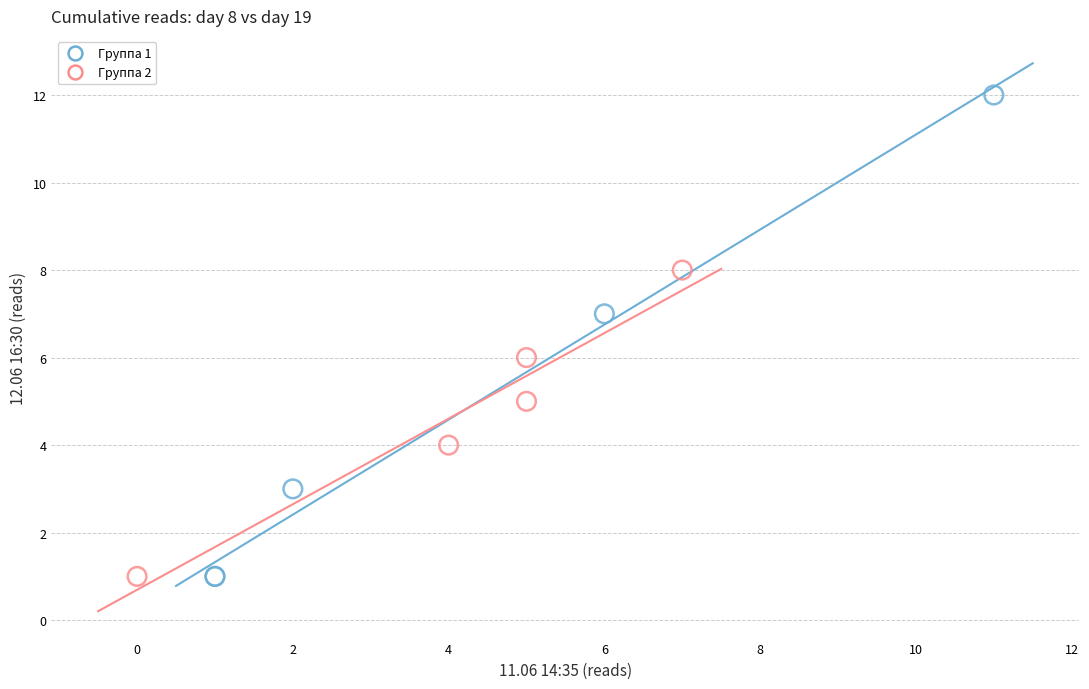

Which series reaches the maximum Y coordinate?

Группа 1